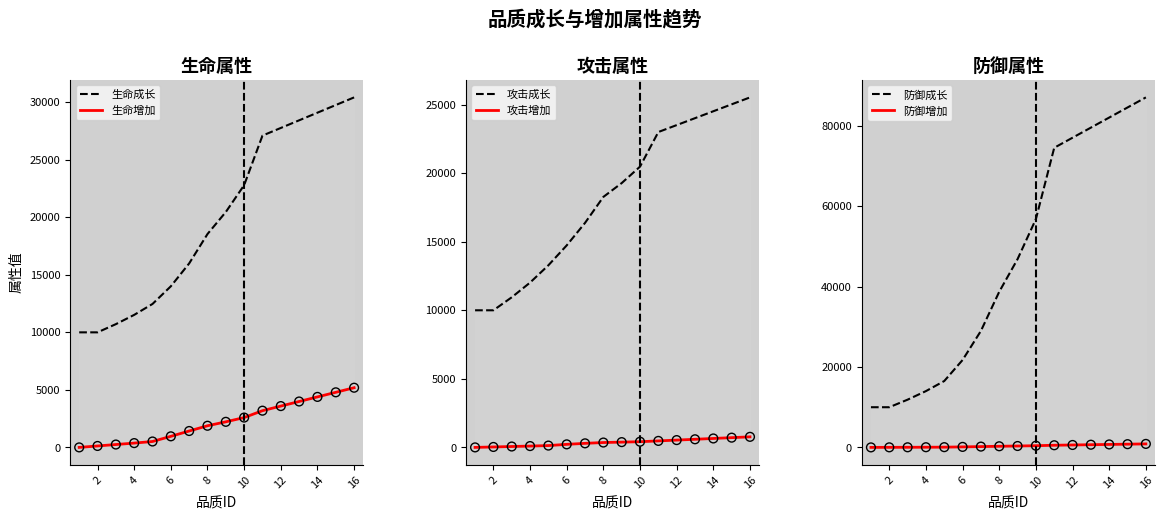

Which series has the largest total across all categories?

防御成长